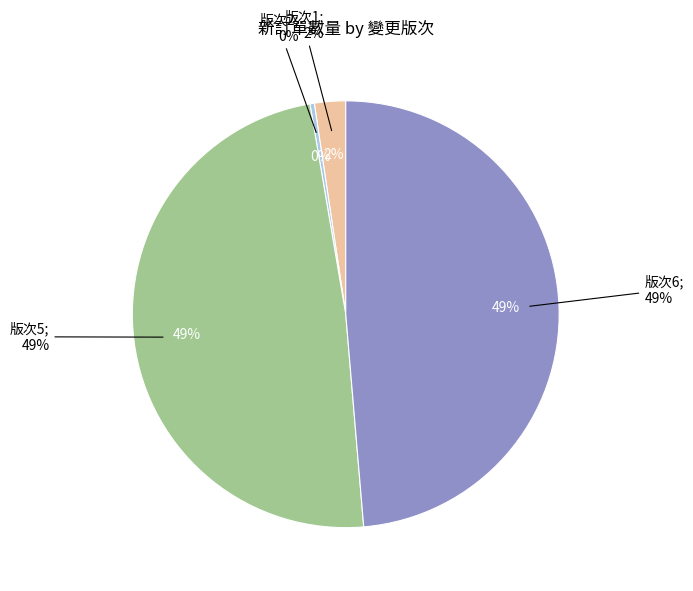

Is it true that 7 is 1% of the pie?

False